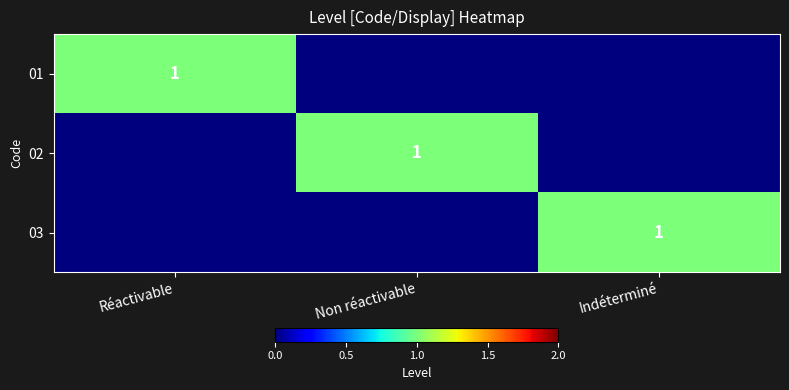

Is it true that 01 equals 0 at Réactivable?

False